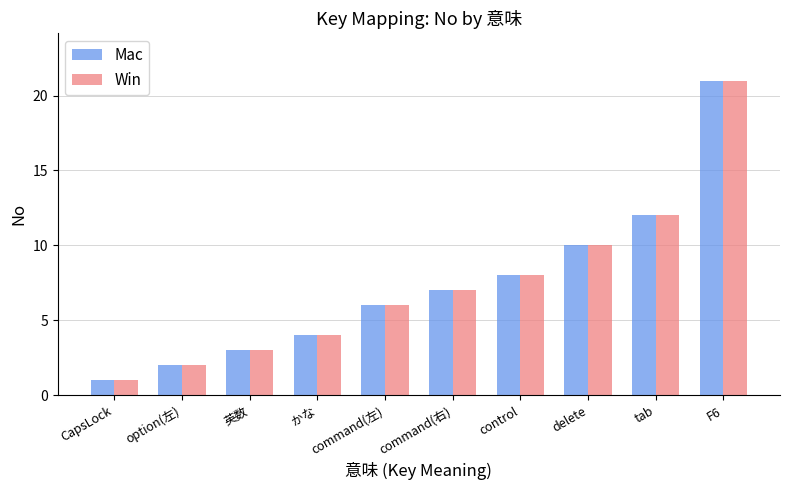

Where is Win nearest to the value 11?

delete